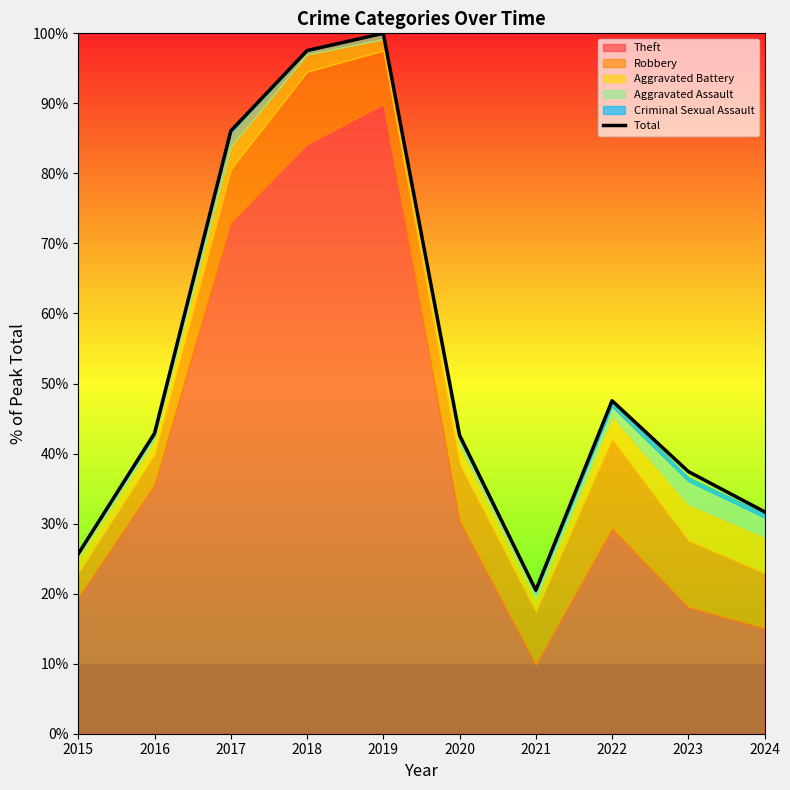

Approximately how many times larger is the value at 2024 compared to 2021?

1.5